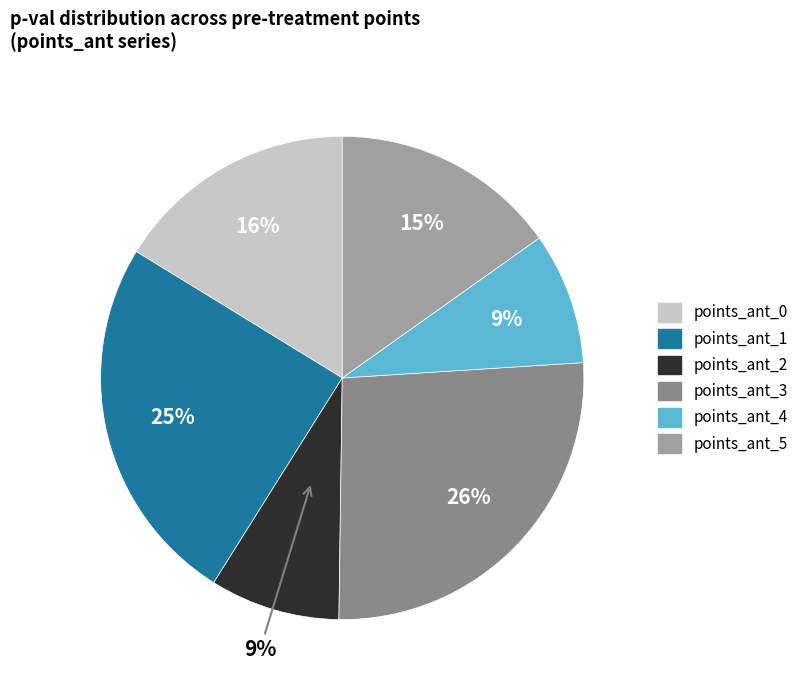

Which slice is the largest?

points_ant_3